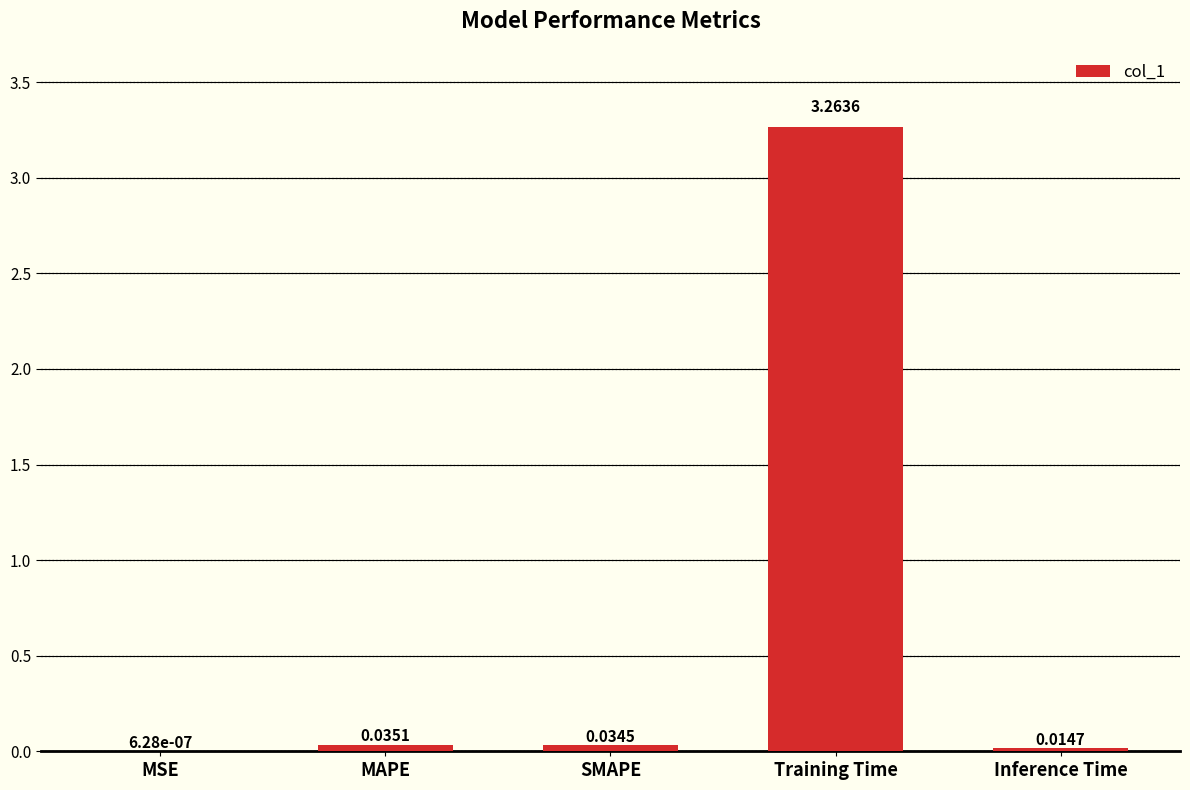

Which category has the highest value across all series?

Training Time